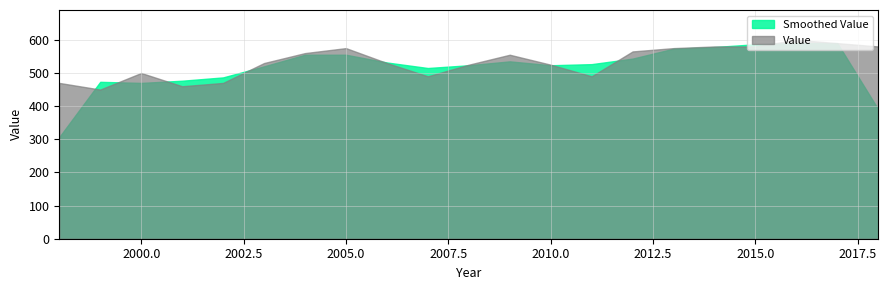

What is the greatest value displayed?

600.0